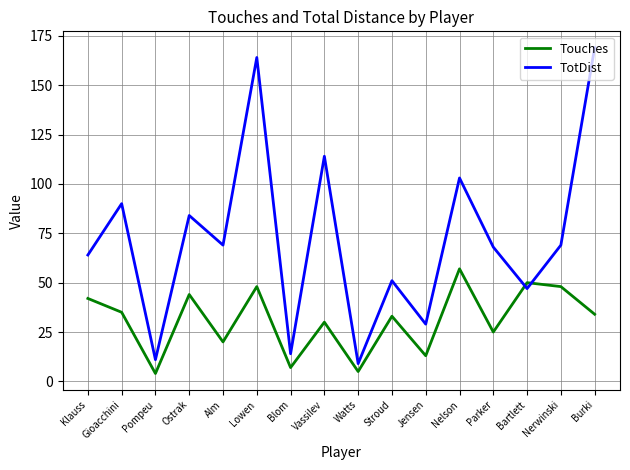

List the series in order of their peak value, highest first.

TotDist, Touches